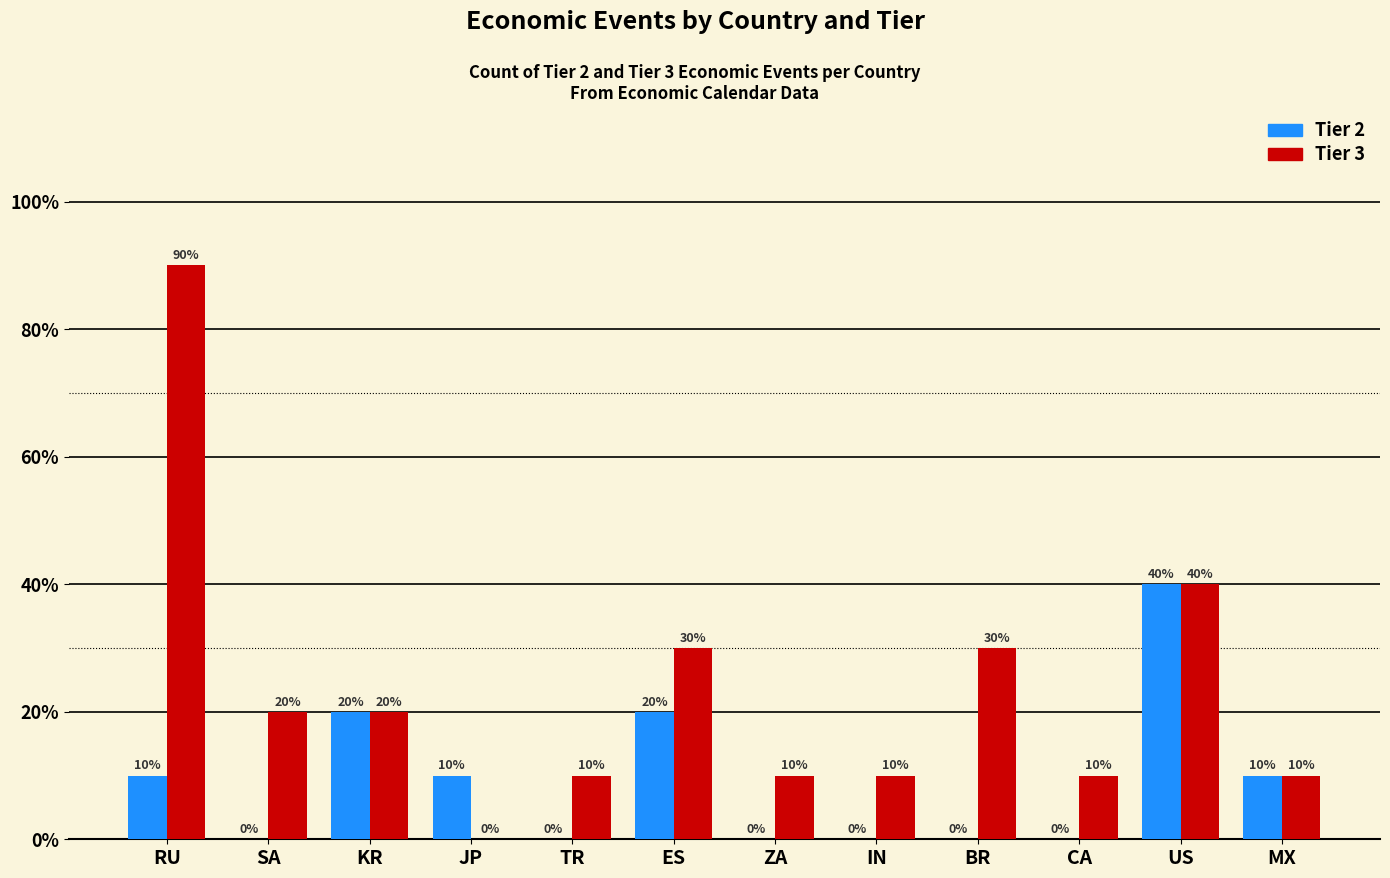

What are all the series names shown in the legend?

Tier 2, Tier 3